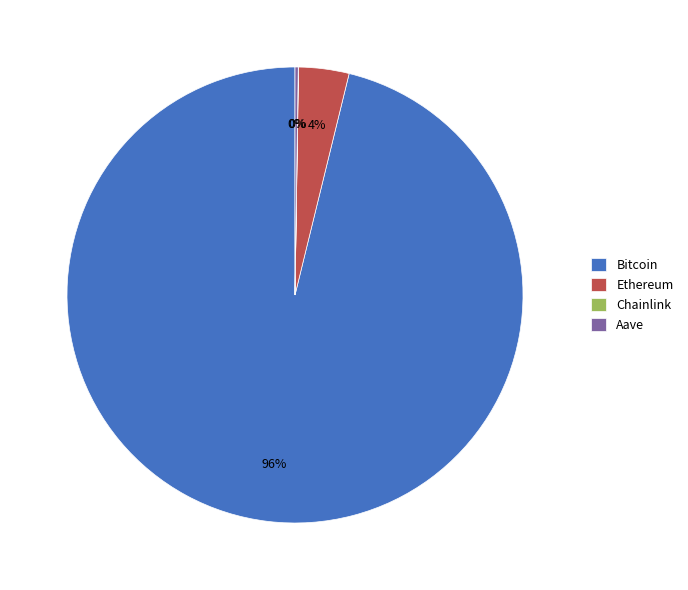

To the nearest percent, what is the difference between the largest and smallest slice percentages?

96%